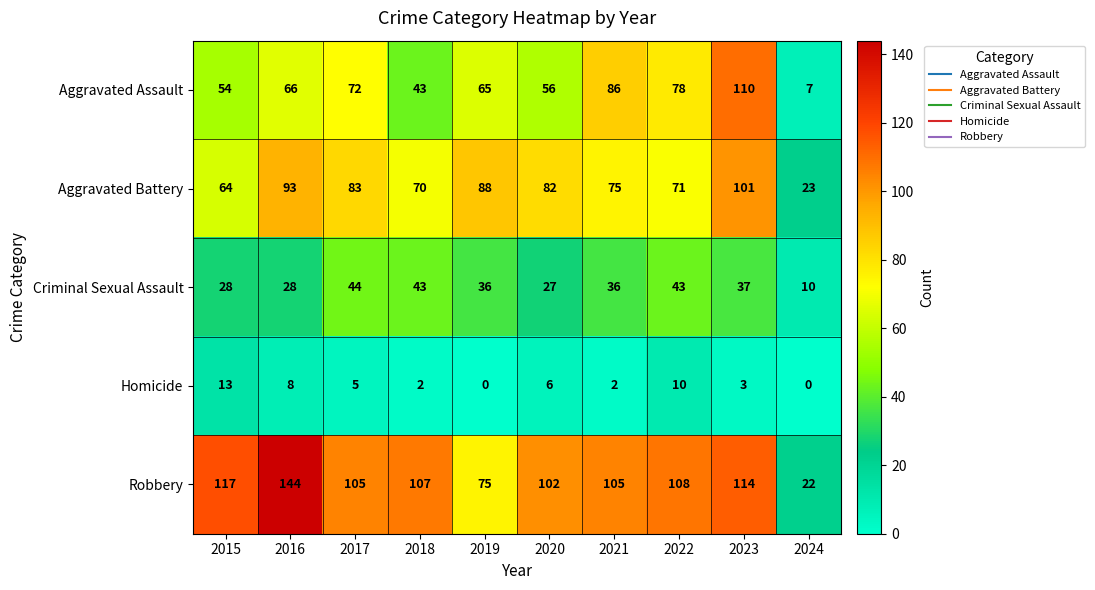

At which label does Criminal Sexual Assault reach its minimum?

2024